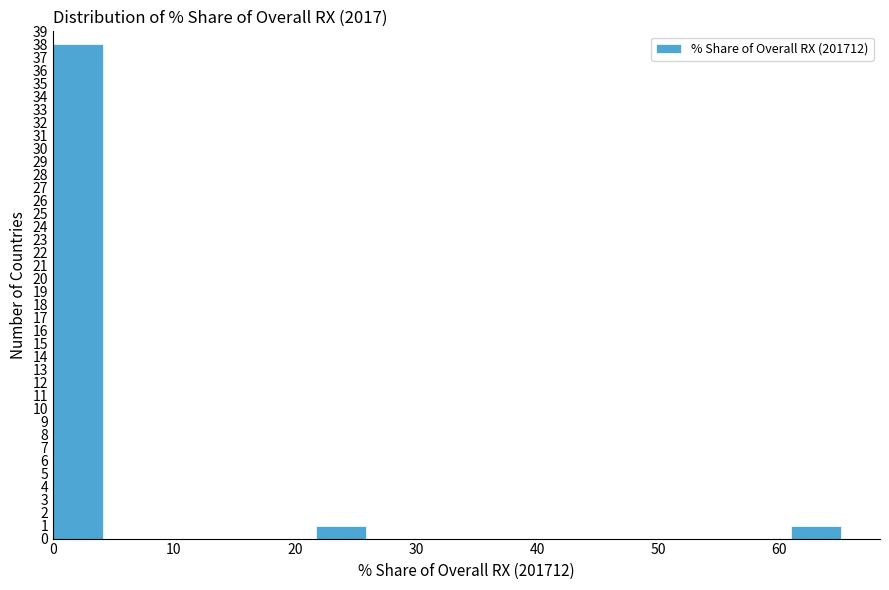

How tall is the bar that spans 0 to 4 on the x-axis? Neither the bar edges nor the heights are printed on the chart, so give them approximately, as read against the axes.

38